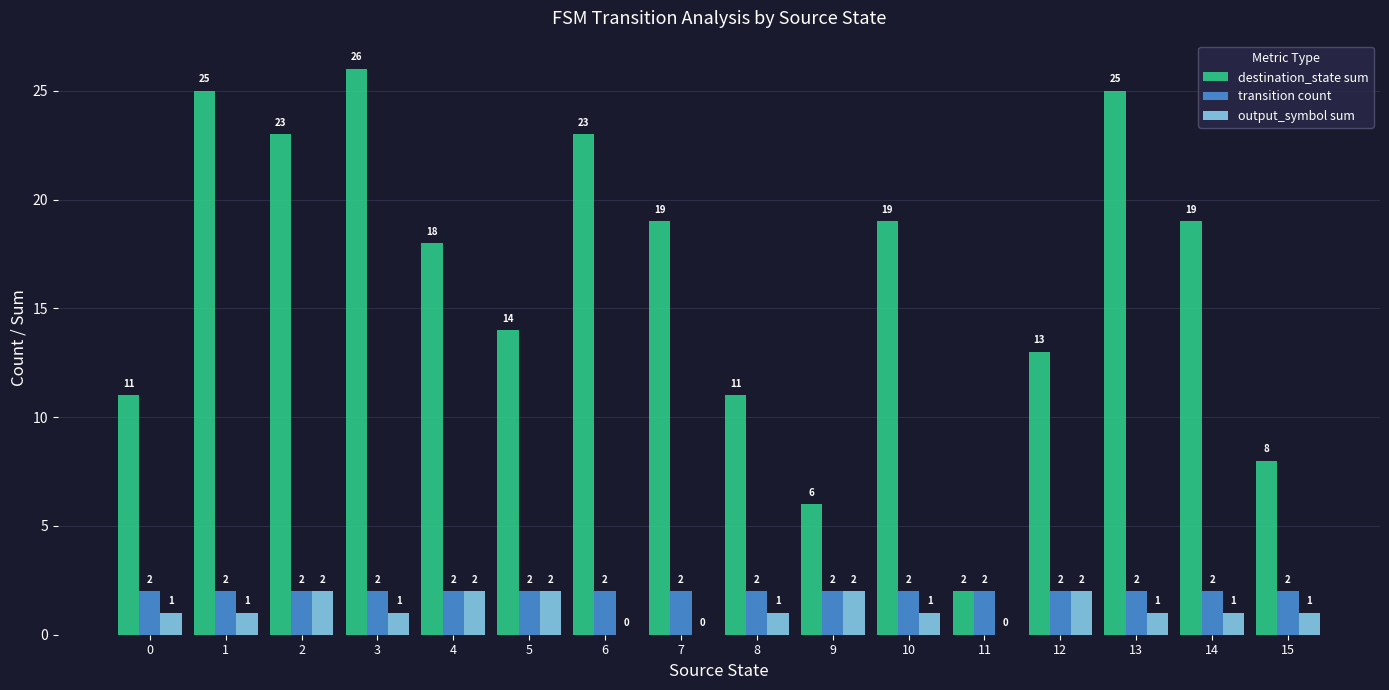

What are all the series names shown in the legend?

destination_state sum, transition count, output_symbol sum